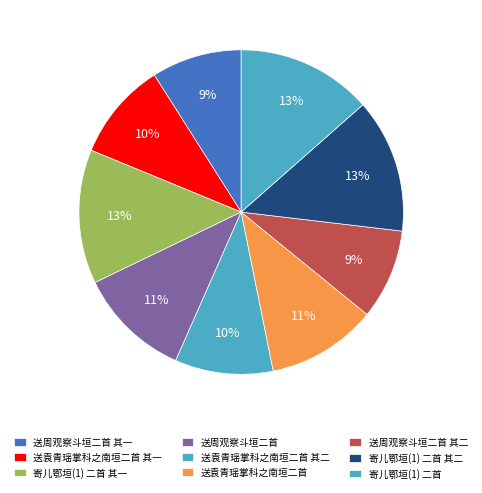

What percentage is NOT represented by 寄儿鄂垣(1) 二首 其一?

86.6%